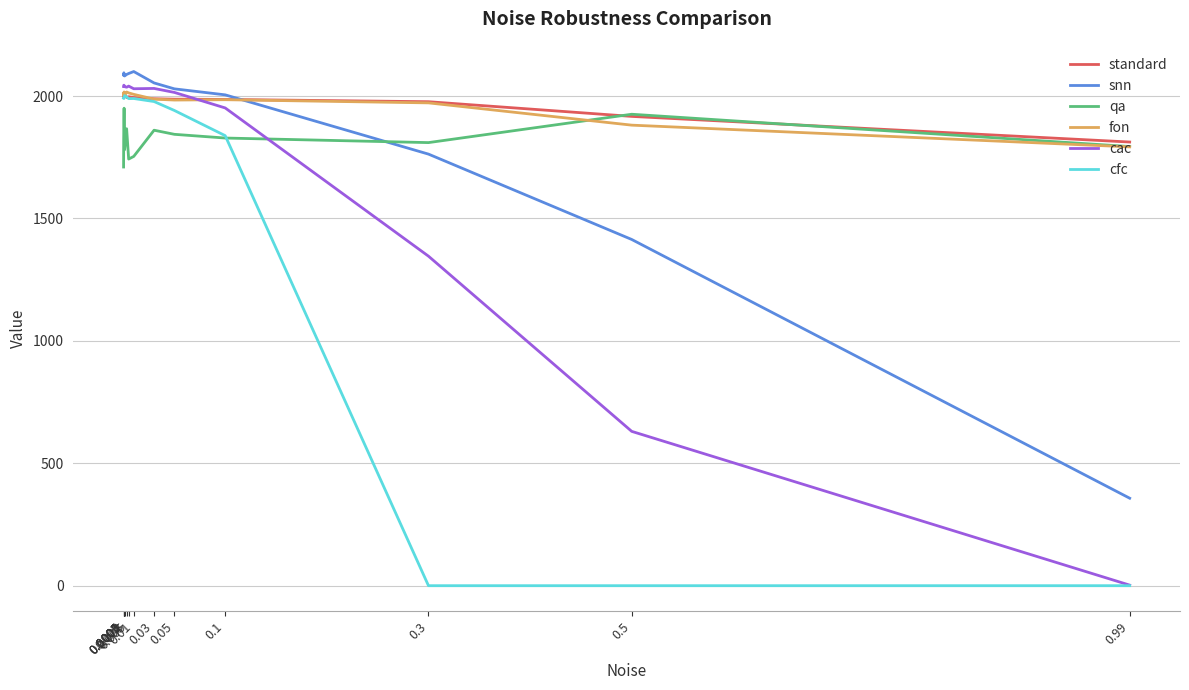

Where is fon nearest to the value 1904?

0.5